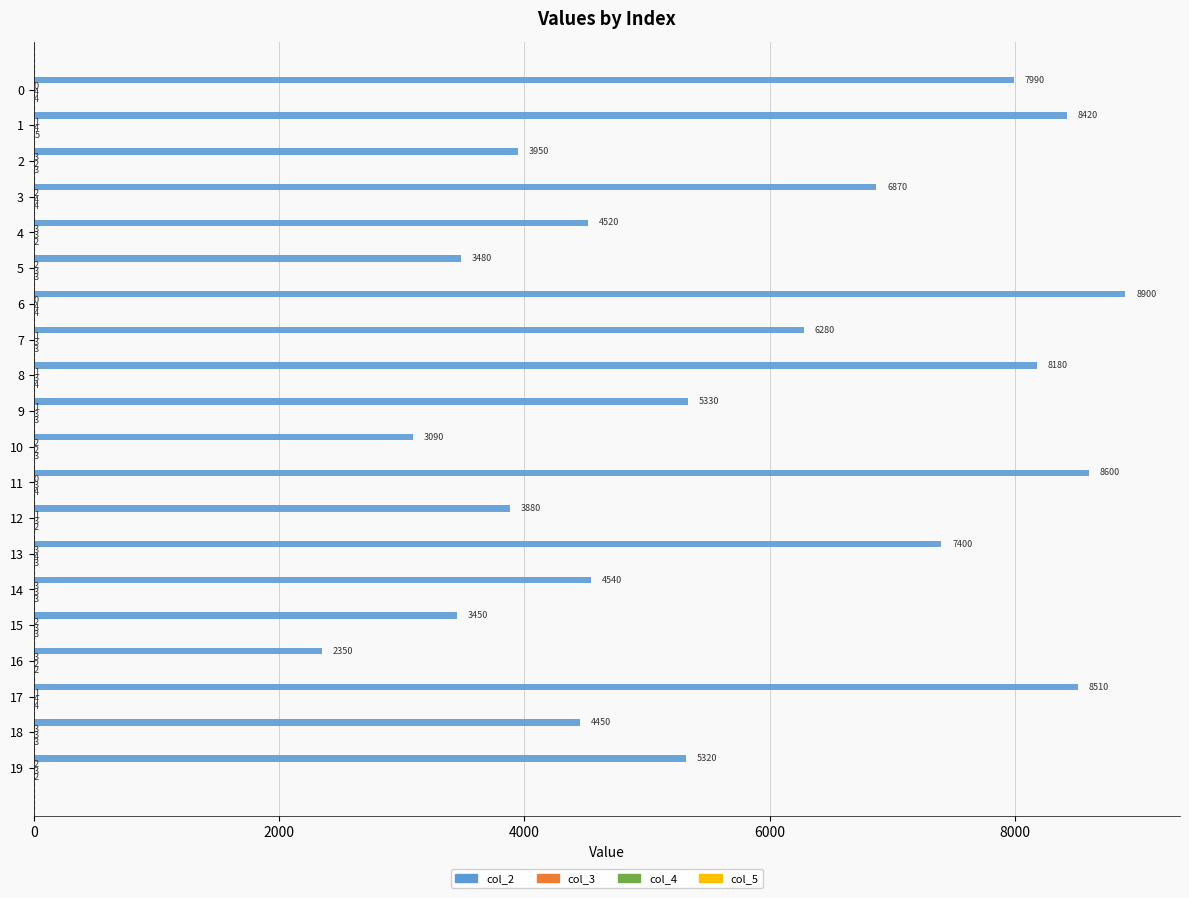

What is the sum of all col_2 values?

115510